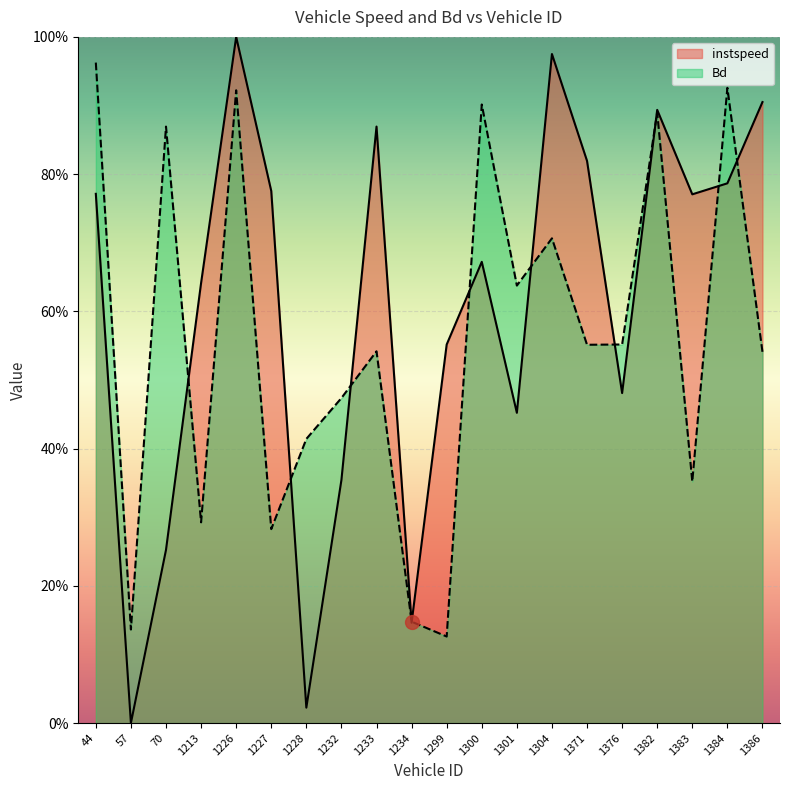

Which has a higher value, 1299 or 1304?

1304